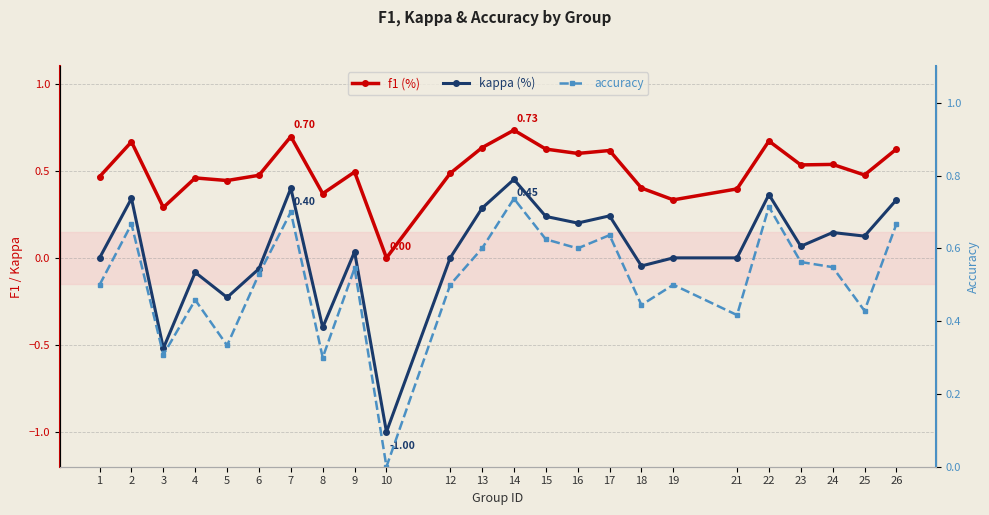

Rank the series at 8 from highest to lowest value.

f1, accuracy, kappa